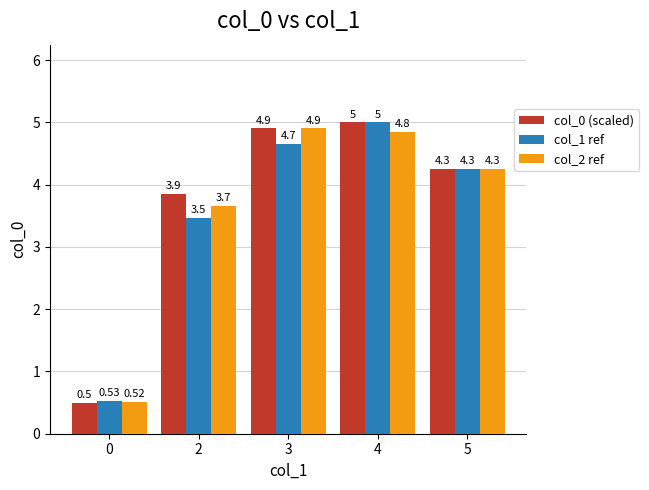

What is the sum of the col_1 ref values at 0 and 3?

5.2